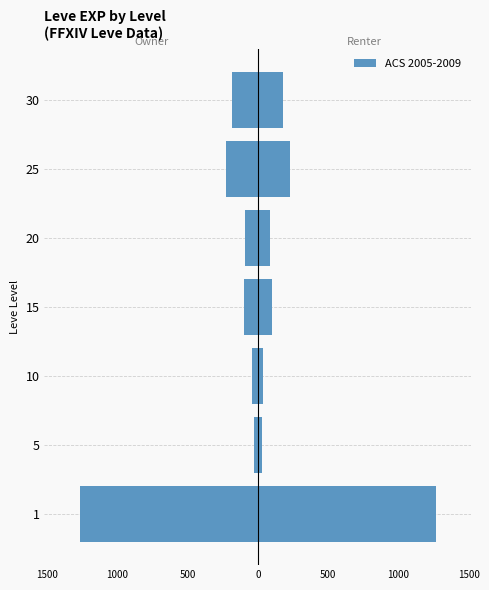

How many data points are less than -98?

3